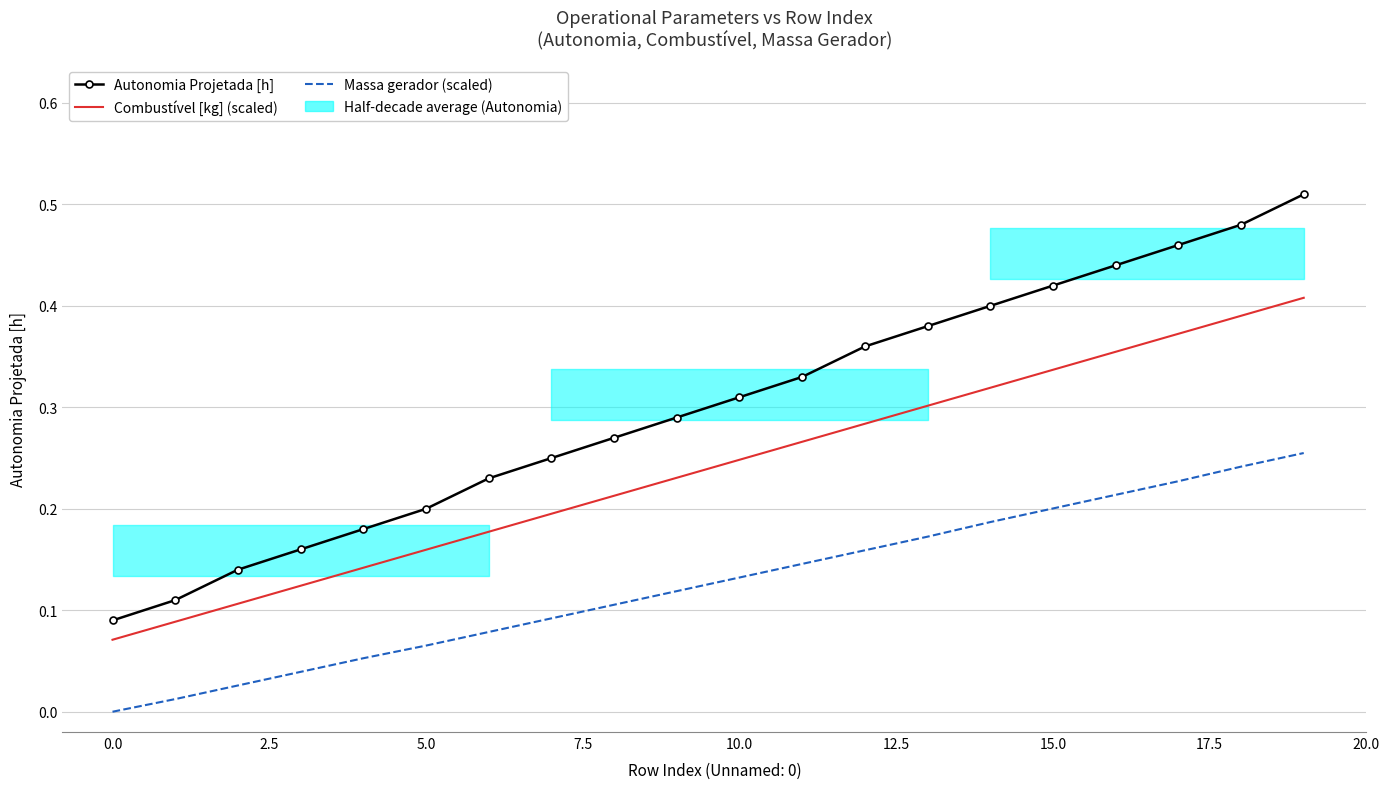

Is this an area chart (filled region under the line)?

No